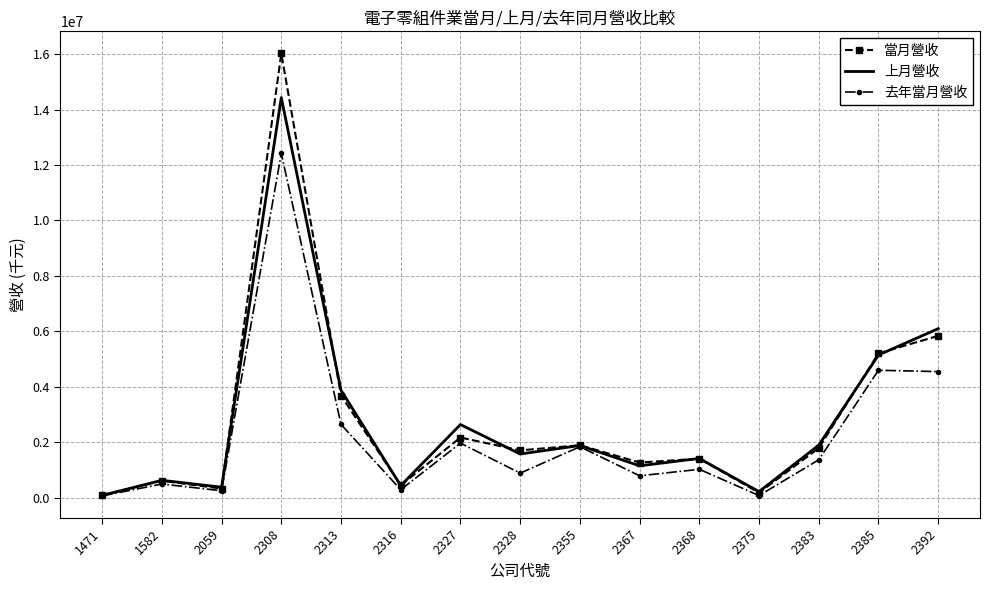

True or false: 去年當月營收 has a value of 3112563 at 2355.

False